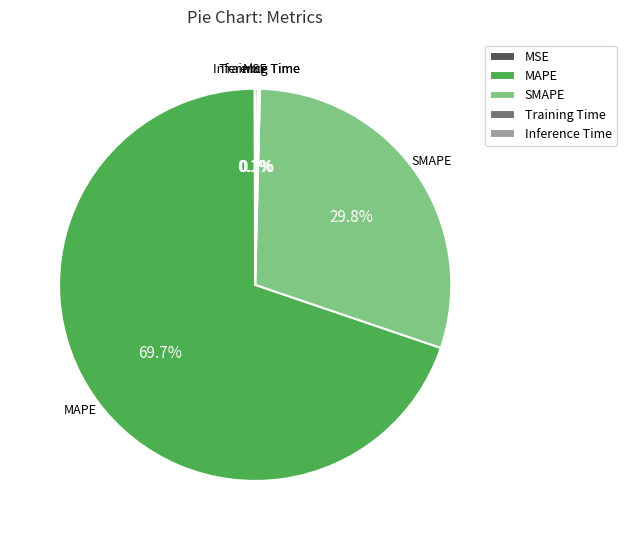

Does MAPE account for over 50% of the chart?

Yes